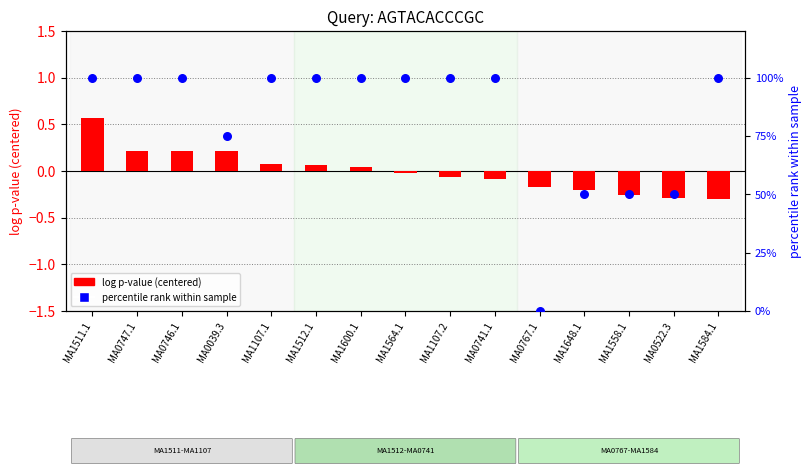

Which series reaches the maximum Y coordinate?

Overlap % rank